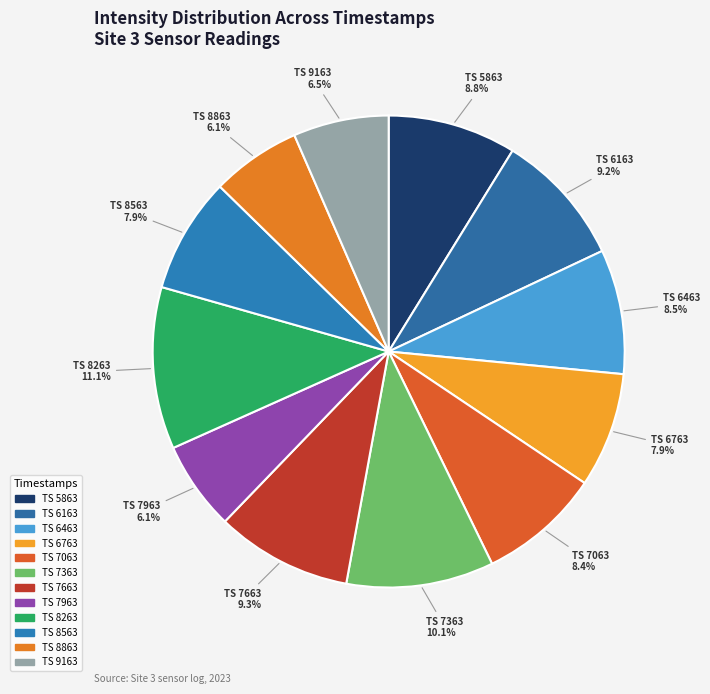

Count the number of slices in the pie.

12